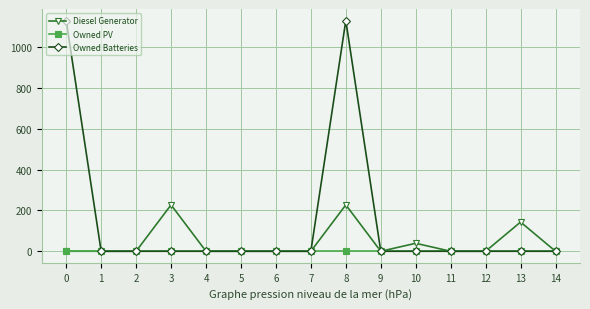

At which category is the sum across all series the highest?

8